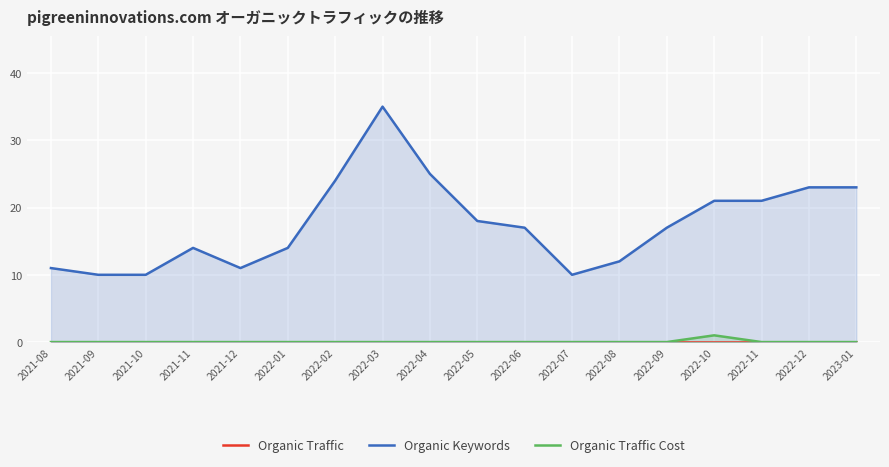

What is the difference between the maximum and minimum values in the Organic Keywords series?

25